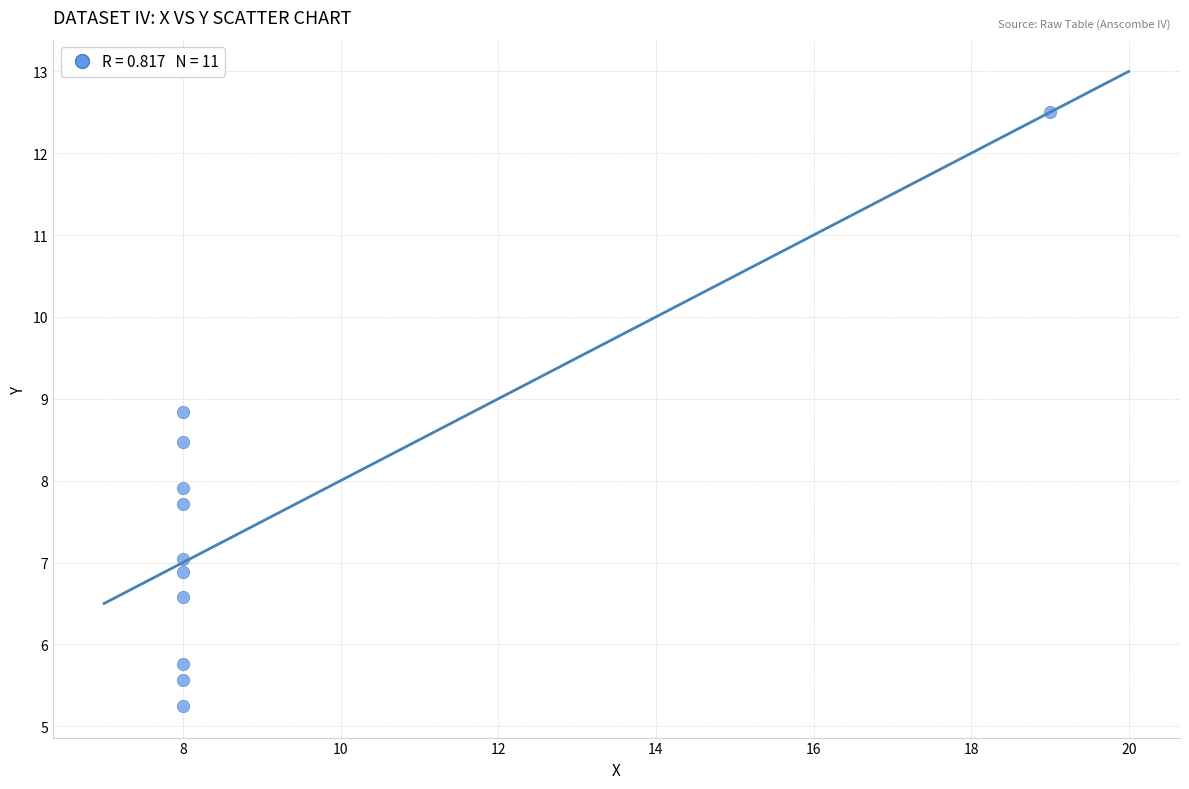

What Y value in the scatter plot is closest to 8?

7.9